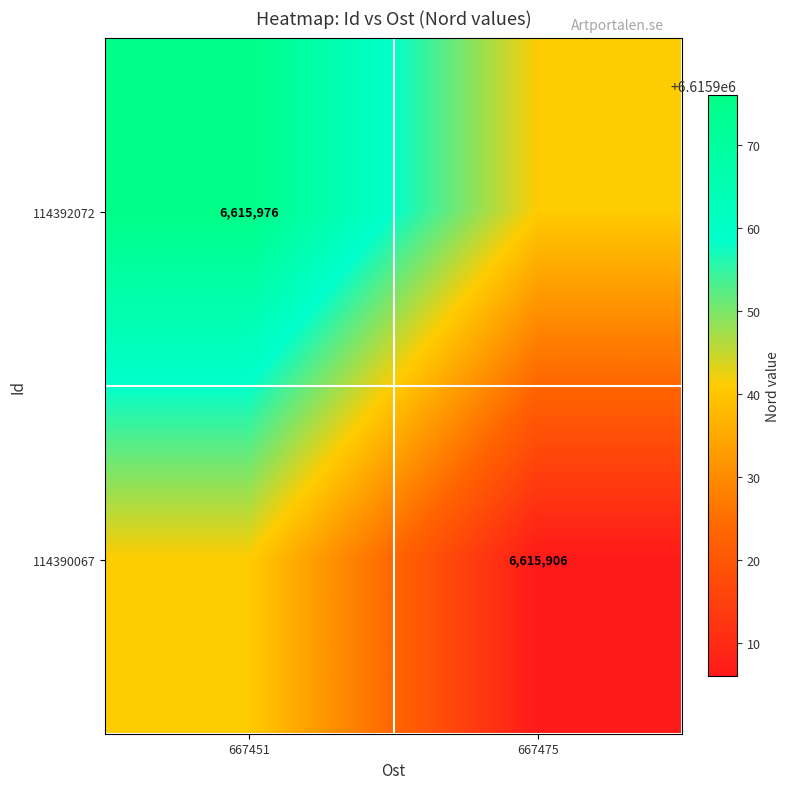

What is the spread (max minus min) of values at 667475?

35